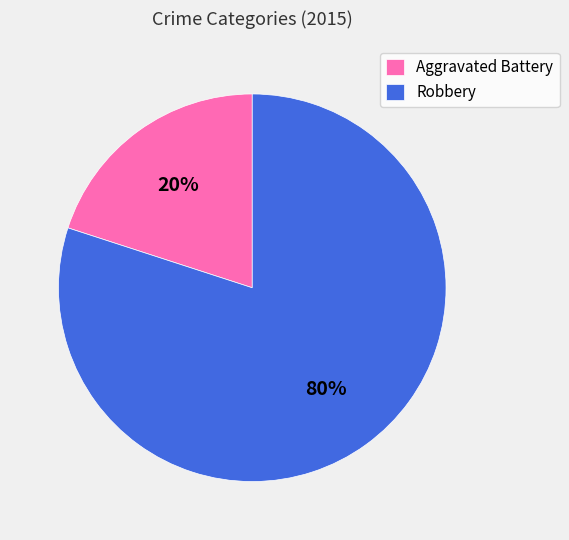

Do Robbery and Aggravated Battery together represent more than half of the pie?

Yes